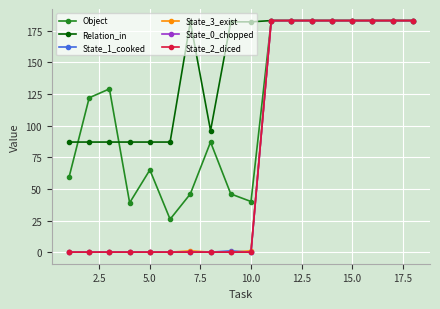

True or false: State_2_diced and State_0_chopped cross at least once.

False